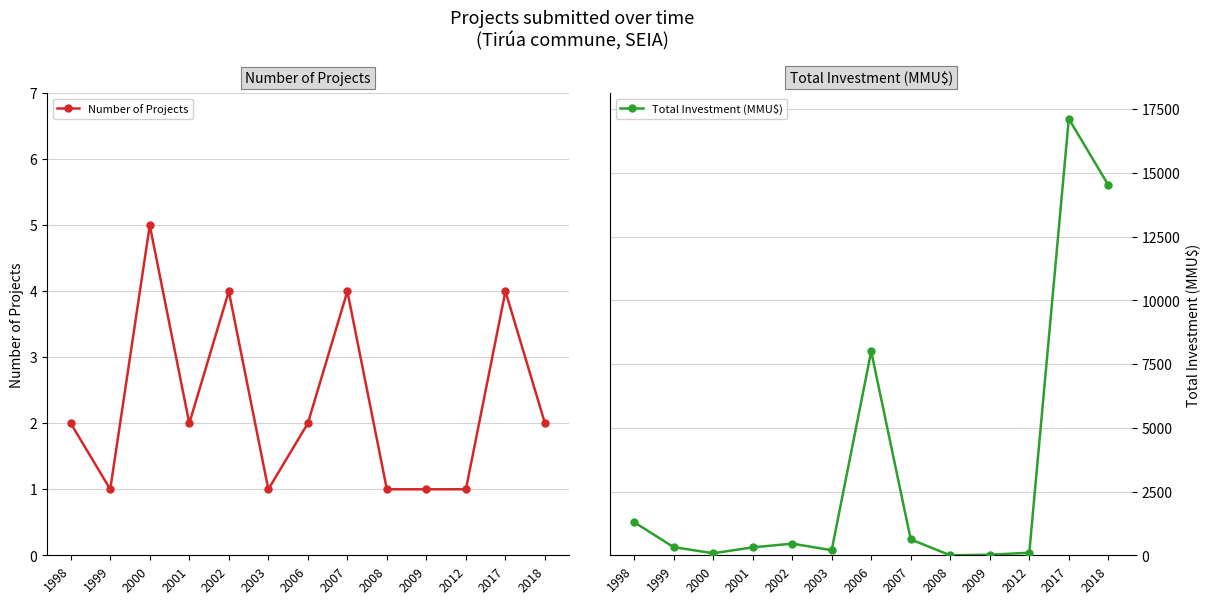

What is the sum of all Number of Projects values?

30